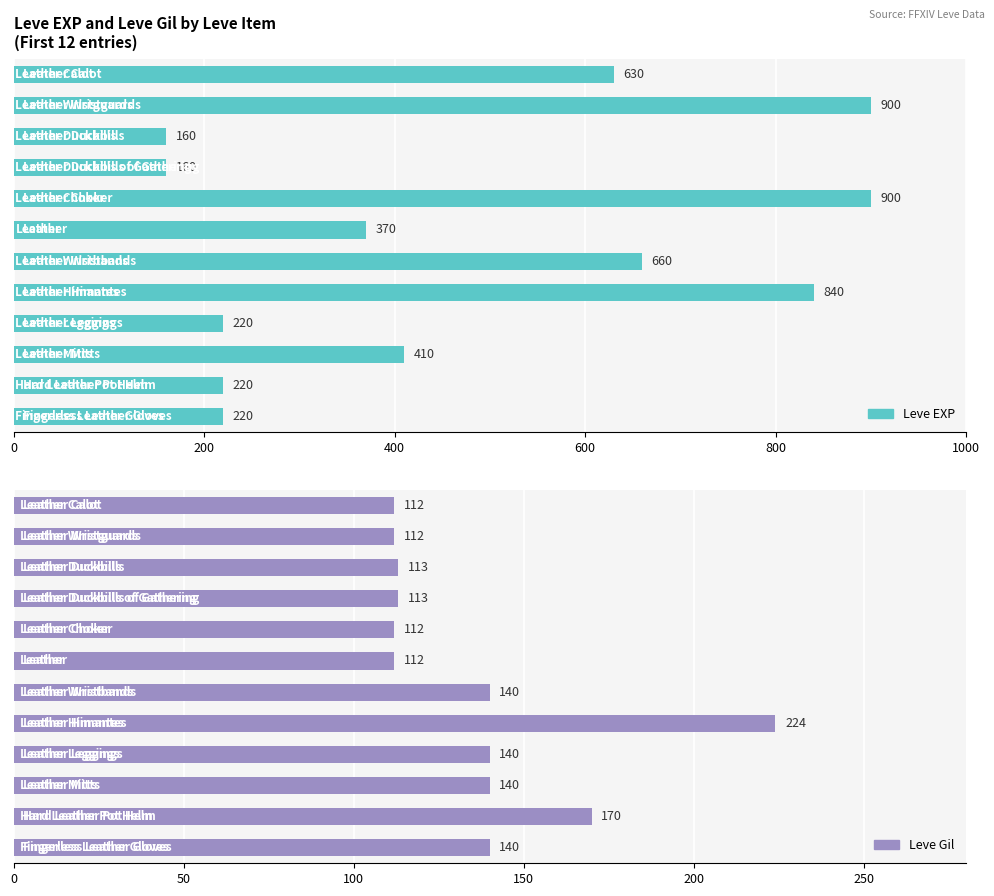

The Leve EXP series shows 160 at Leather Duckbills. True or false?

True